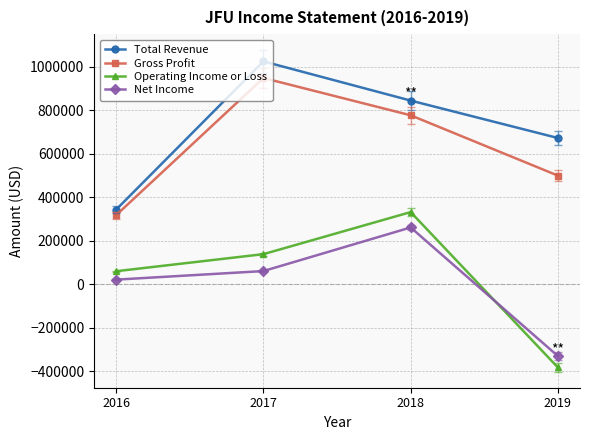

True or false: Total Revenue and Net Income cross at least once.

False